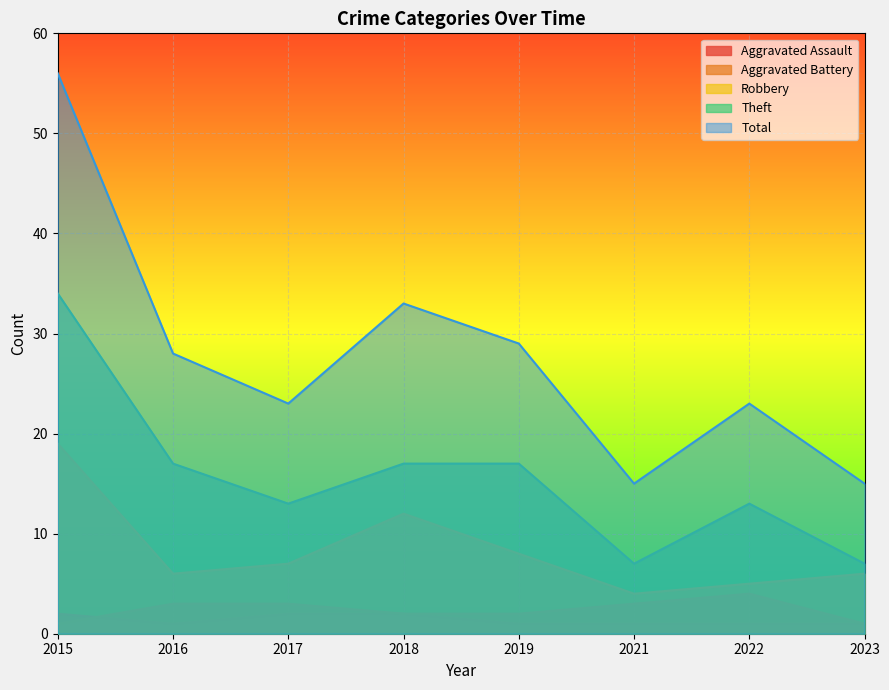

What are all the series names shown in the legend?

Aggravated Assault, Aggravated Battery, Robbery, Theft, Total